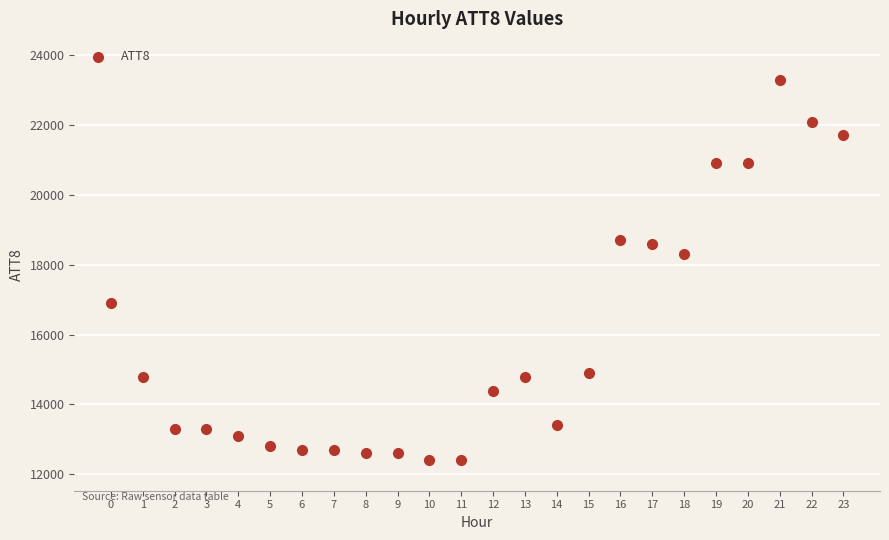

What Y value in the scatter plot is closest to 17850?

18300